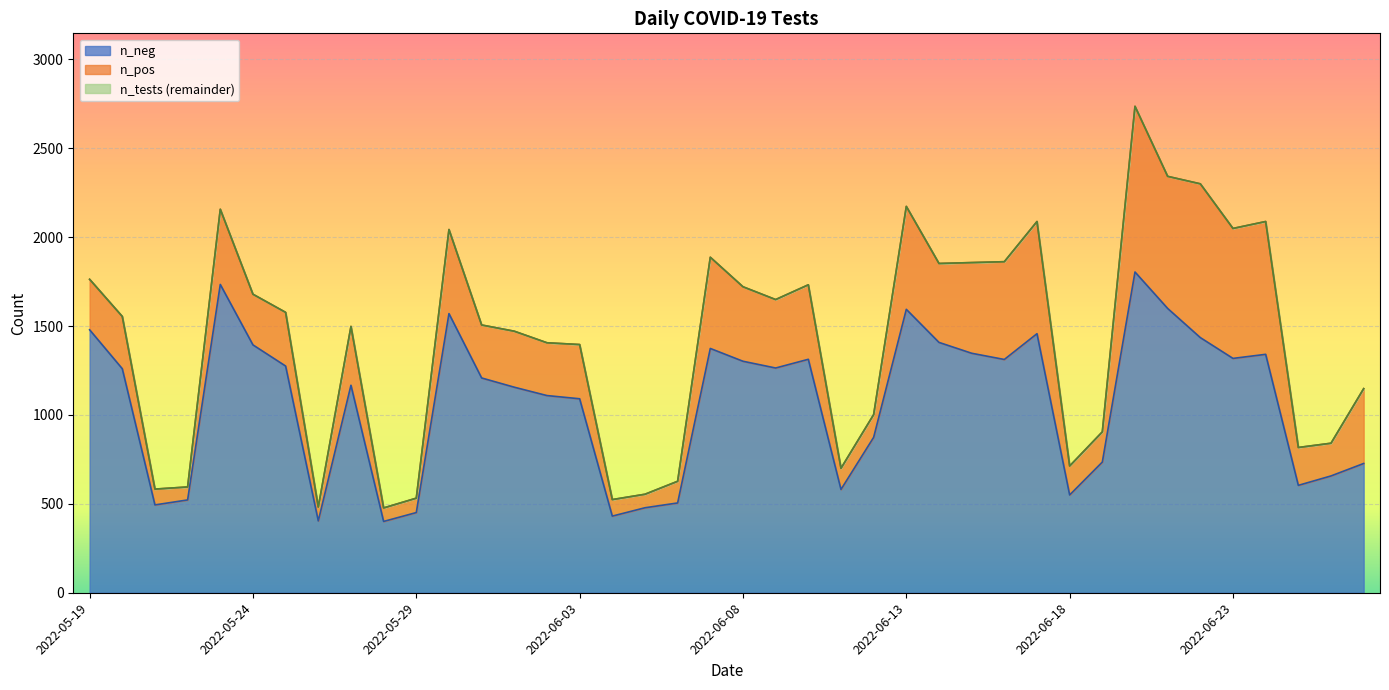

At which category does n_neg reach its first local valley?

2022-05-21